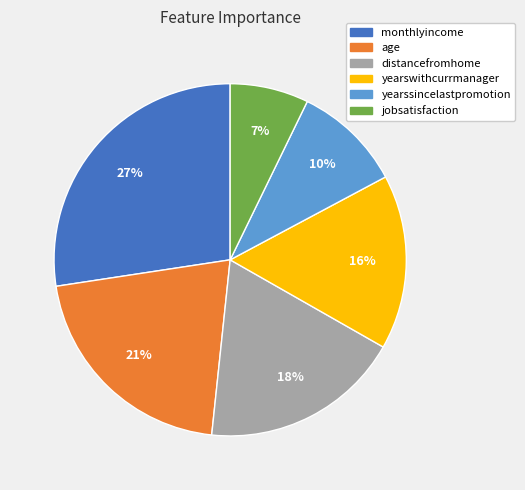

To the nearest percent, what percentage of the pie is yearswithcurrmanager?

16%